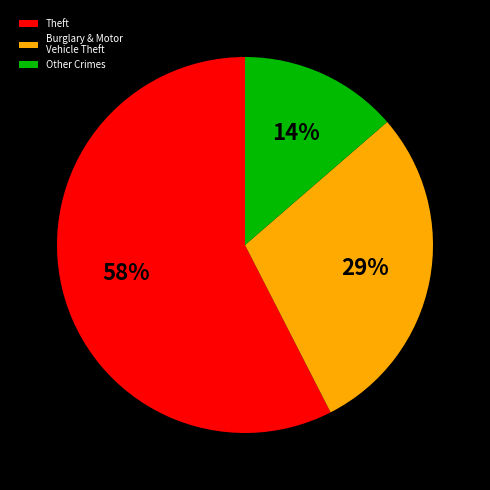

Combined, do Other Crimes and Burglary & Motor Vehicle Theft account for over 50%?

No